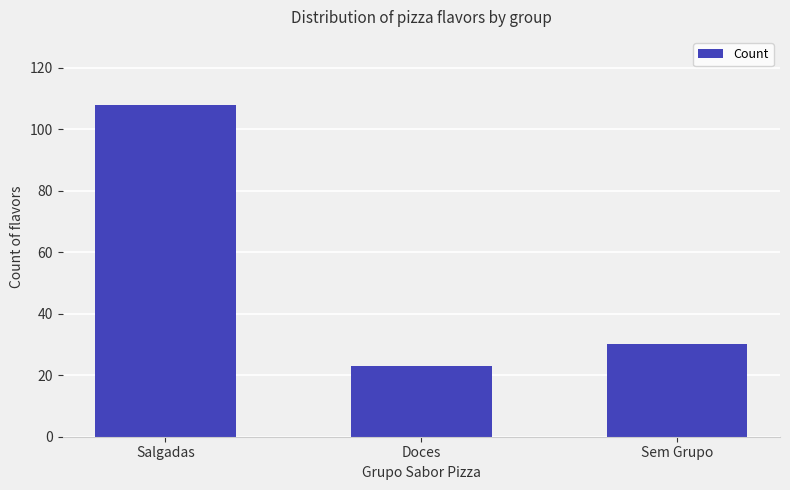

What is the sum of all values?

161